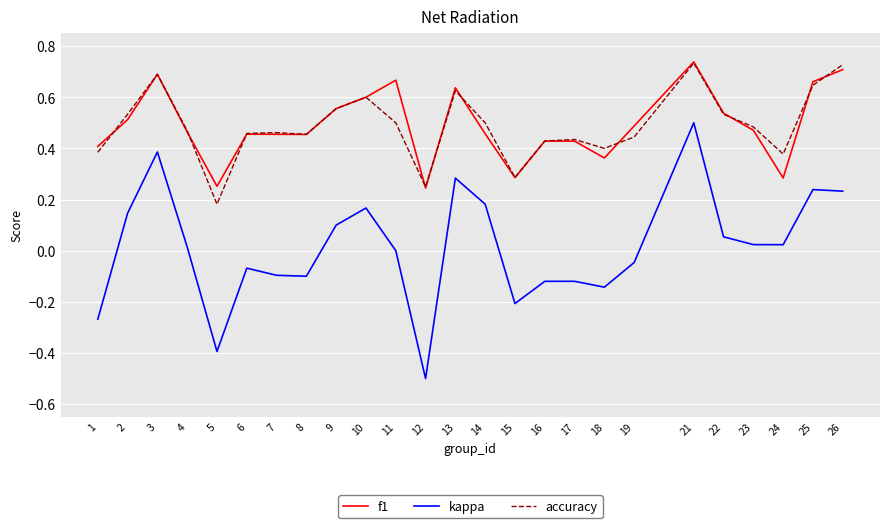

Which category has the lowest value across all series?

12